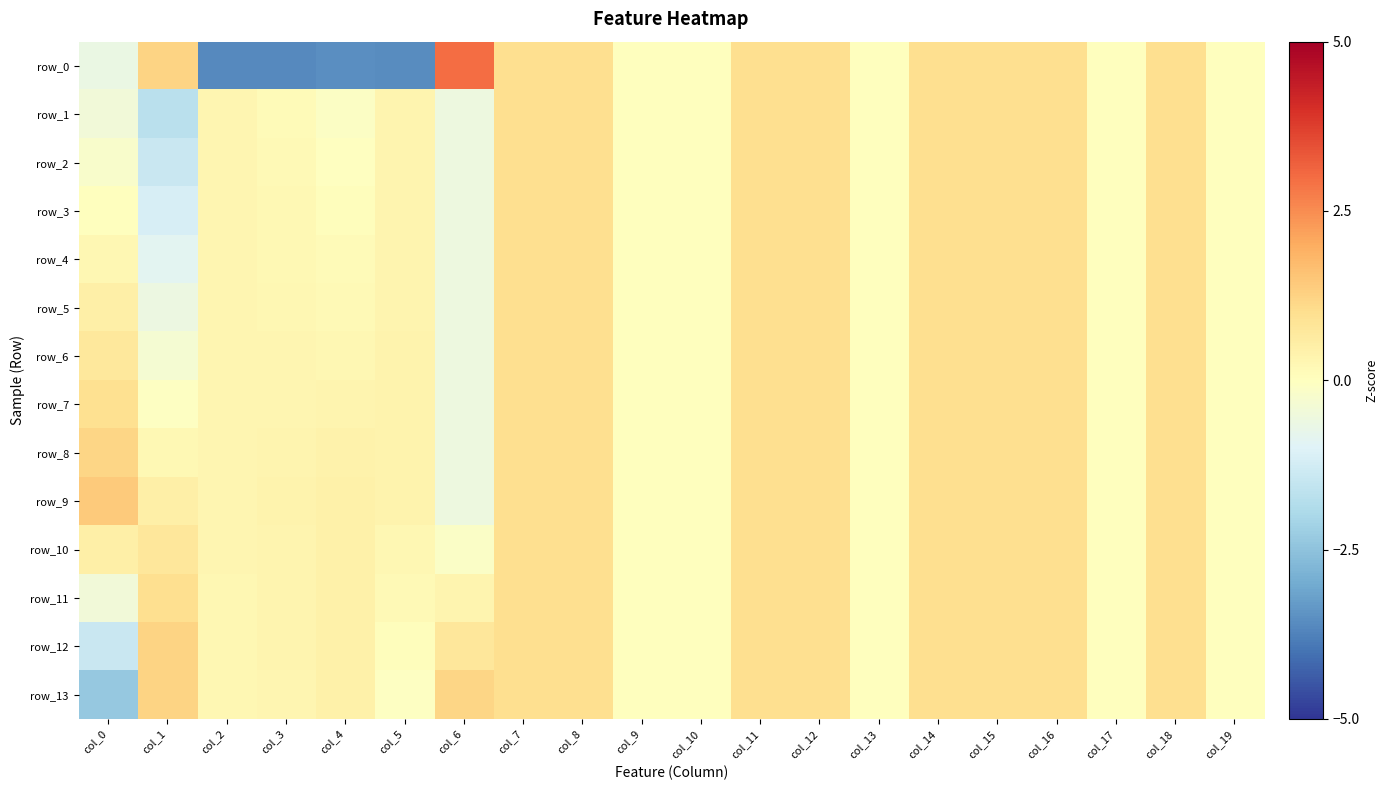

Reading left to right, extract all data points from this chart.

row_0: col_0=-0.7	col_1=1.2	col_2=-3.6	col_3=-3.6	col_4=-3.5	col_5=-3.6	col_6=3.0	col_7=1.0	col_8=1.0	col_9=0.0	col_10=0.0	col_11=1.0	col_12=1.0	col_13=0.0	col_14=1.0	col_15=1.0	col_16=1.0	col_17=0.0	col_18=1.0	col_19=0.0
row_1: col_0=-0.5	col_1=-1.7	col_2=0.3	col_3=0.2	col_4=-0.1	col_5=0.3	col_6=-0.6	col_7=1.0	col_8=1.0	col_9=0.0	col_10=0.0	col_11=1.0	col_12=1.0	col_13=0.0	col_14=1.0	col_15=1.0	col_16=1.0	col_17=0.0	col_18=1.0	col_19=0.0
row_2: col_0=-0.2	col_1=-1.4	col_2=0.3	col_3=0.2	col_4=-0.0	col_5=0.3	col_6=-0.6	col_7=1.0	col_8=1.0	col_9=0.0	col_10=0.0	col_11=1.0	col_12=1.0	col_13=0.0	col_14=1.0	col_15=1.0	col_16=1.0	col_17=0.0	col_18=1.0	col_19=0.0
row_3: col_0=0.0	col_1=-1.2	col_2=0.3	col_3=0.2	col_4=0.1	col_5=0.3	col_6=-0.6	col_7=1.0	col_8=1.0	col_9=0.0	col_10=0.0	col_11=1.0	col_12=1.0	col_13=0.0	col_14=1.0	col_15=1.0	col_16=1.0	col_17=0.0	col_18=1.0	col_19=0.0
row_4: col_0=0.3	col_1=-0.9	col_2=0.3	col_3=0.2	col_4=0.1	col_5=0.3	col_6=-0.6	col_7=1.0	col_8=1.0	col_9=0.0	col_10=0.0	col_11=1.0	col_12=1.0	col_13=0.0	col_14=1.0	col_15=1.0	col_16=1.0	col_17=0.0	col_18=1.0	col_19=0.0
row_5: col_0=0.5	col_1=-0.6	col_2=0.3	col_3=0.3	col_4=0.2	col_5=0.3	col_6=-0.6	col_7=1.0	col_8=1.0	col_9=0.0	col_10=0.0	col_11=1.0	col_12=1.0	col_13=0.0	col_14=1.0	col_15=1.0	col_16=1.0	col_17=0.0	col_18=1.0	col_19=0.0
row_6: col_0=0.7	col_1=-0.3	col_2=0.3	col_3=0.3	col_4=0.3	col_5=0.4	col_6=-0.6	col_7=1.0	col_8=1.0	col_9=0.0	col_10=0.0	col_11=1.0	col_12=1.0	col_13=0.0	col_14=1.0	col_15=1.0	col_16=1.0	col_17=0.0	col_18=1.0	col_19=0.0
row_7: col_0=1.0	col_1=-0.1	col_2=0.3	col_3=0.3	col_4=0.3	col_5=0.4	col_6=-0.6	col_7=1.0	col_8=1.0	col_9=0.0	col_10=0.0	col_11=1.0	col_12=1.0	col_13=0.0	col_14=1.0	col_15=1.0	col_16=1.0	col_17=0.0	col_18=1.0	col_19=0.0
row_8: col_0=1.2	col_1=0.2	col_2=0.3	col_3=0.3	col_4=0.4	col_5=0.4	col_6=-0.6	col_7=1.0	col_8=1.0	col_9=0.0	col_10=0.0	col_11=1.0	col_12=1.0	col_13=0.0	col_14=1.0	col_15=1.0	col_16=1.0	col_17=0.0	col_18=1.0	col_19=0.0
row_9: col_0=1.4	col_1=0.5	col_2=0.3	col_3=0.4	col_4=0.5	col_5=0.4	col_6=-0.6	col_7=1.0	col_8=1.0	col_9=0.0	col_10=0.0	col_11=1.0	col_12=1.0	col_13=0.0	col_14=1.0	col_15=1.0	col_16=1.0	col_17=0.0	col_18=1.0	col_19=0.0
row_10: col_0=0.5	col_1=0.7	col_2=0.3	col_3=0.3	col_4=0.5	col_5=0.3	col_6=-0.1	col_7=1.0	col_8=1.0	col_9=0.0	col_10=0.0	col_11=1.0	col_12=1.0	col_13=0.0	col_14=1.0	col_15=1.0	col_16=1.0	col_17=0.0	col_18=1.0	col_19=0.0
row_11: col_0=-0.5	col_1=1.0	col_2=0.3	col_3=0.3	col_4=0.5	col_5=0.2	col_6=0.3	col_7=1.0	col_8=1.0	col_9=0.0	col_10=0.0	col_11=1.0	col_12=1.0	col_13=0.0	col_14=1.0	col_15=1.0	col_16=1.0	col_17=0.0	col_18=1.0	col_19=0.0
row_12: col_0=-1.4	col_1=1.2	col_2=0.3	col_3=0.3	col_4=0.5	col_5=0.1	col_6=0.8	col_7=1.0	col_8=1.0	col_9=0.0	col_10=0.0	col_11=1.0	col_12=1.0	col_13=0.0	col_14=1.0	col_15=1.0	col_16=1.0	col_17=0.0	col_18=1.0	col_19=0.0
row_13: col_0=-2.4	col_1=1.2	col_2=0.3	col_3=0.3	col_4=0.5	col_5=-0.0	col_6=1.2	col_7=1.0	col_8=1.0	col_9=0.0	col_10=0.0	col_11=1.0	col_12=1.0	col_13=0.0	col_14=1.0	col_15=1.0	col_16=1.0	col_17=0.0	col_18=1.0	col_19=0.0